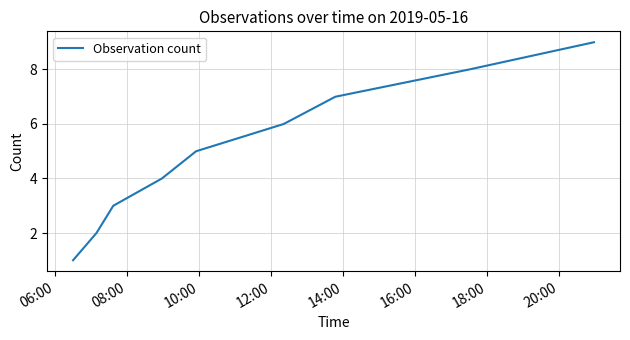

What is the difference between the maximum and minimum values?

8